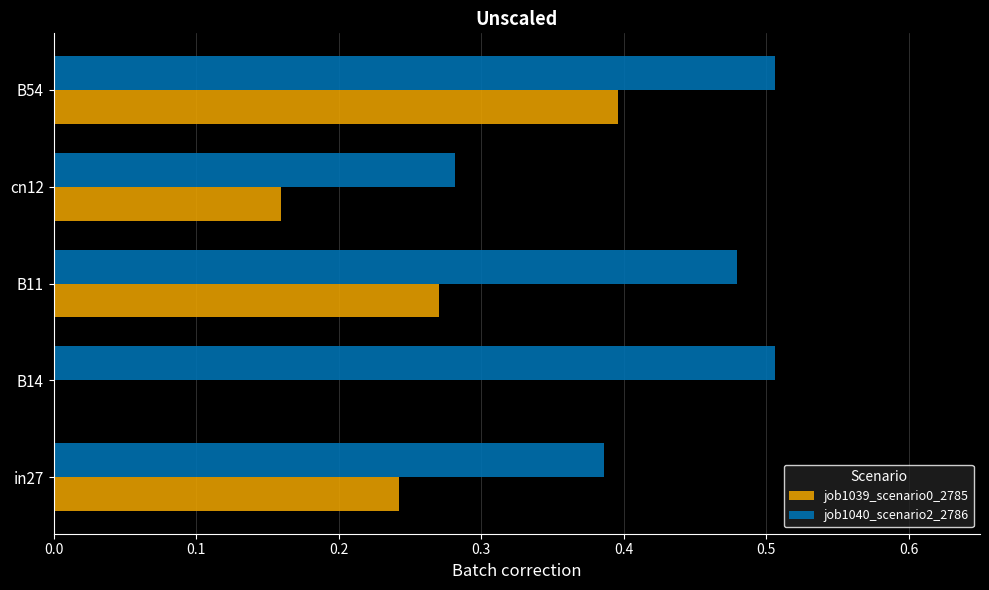

True or false: job1040_scenario2_2786 has a value of 0.1 at B54.

False